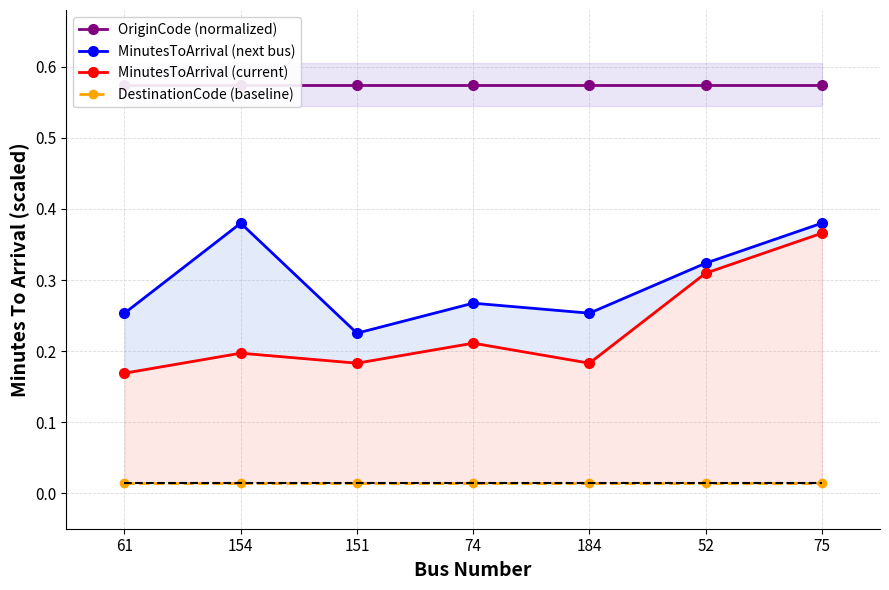

True or false: OriginCode (normalized) has more than 1 interior local peaks.

False